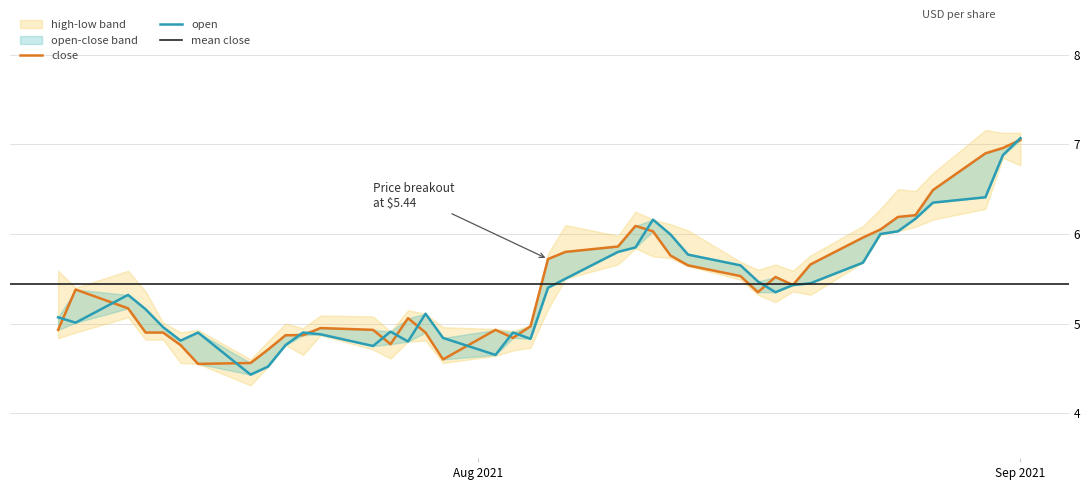

What is the value of the low point at the 15th from the left?

4.8